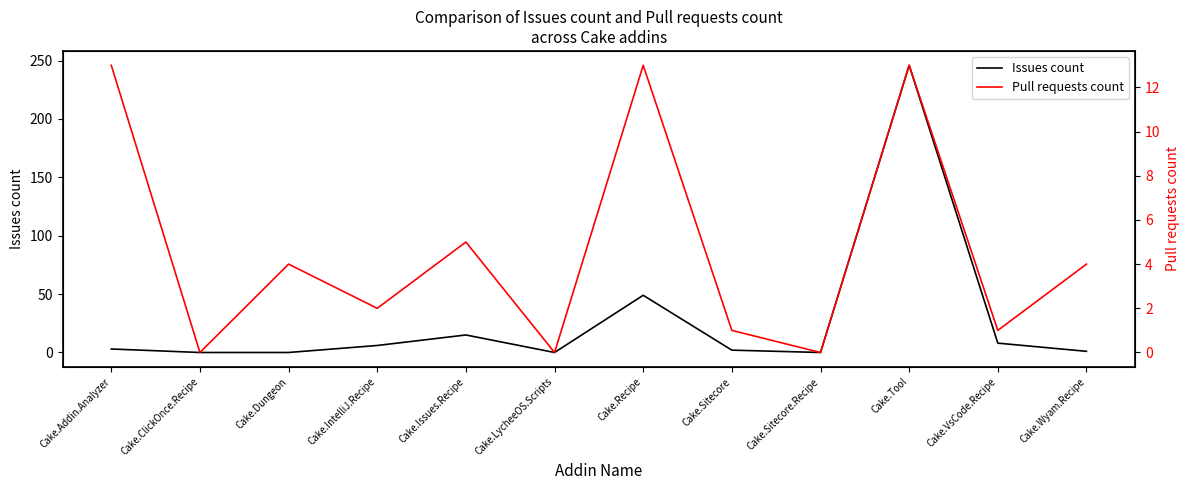

At how many categories does at least one series exceed 207?

1